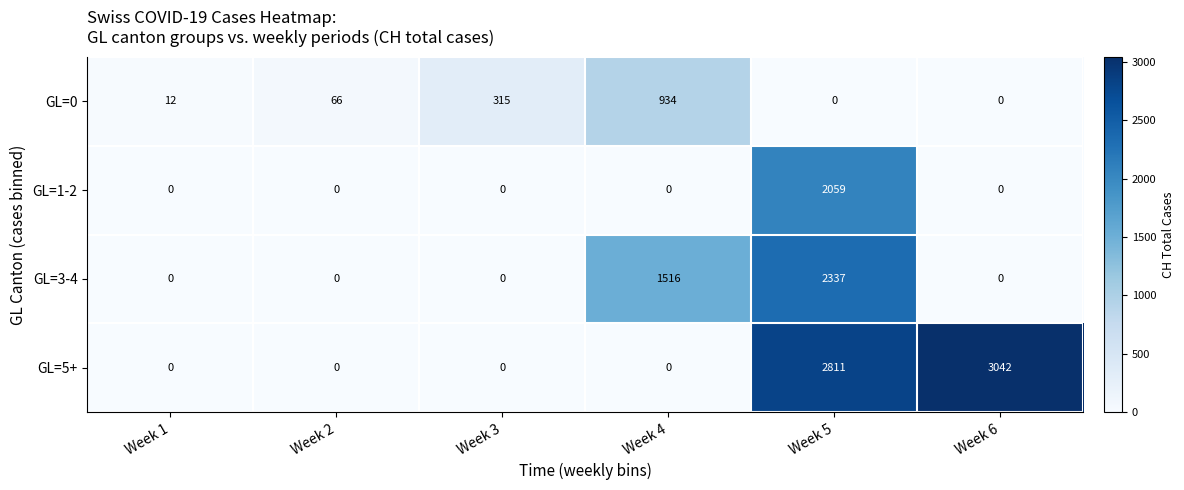

List the series in order of their peak value, highest first.

GL=5+, GL=3-4, GL=1-2, GL=0